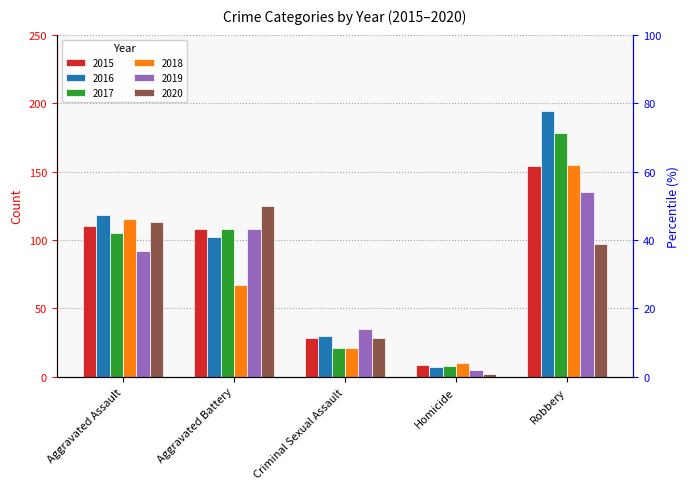

What is the spread (max minus min) of values at Aggravated Assault?

26